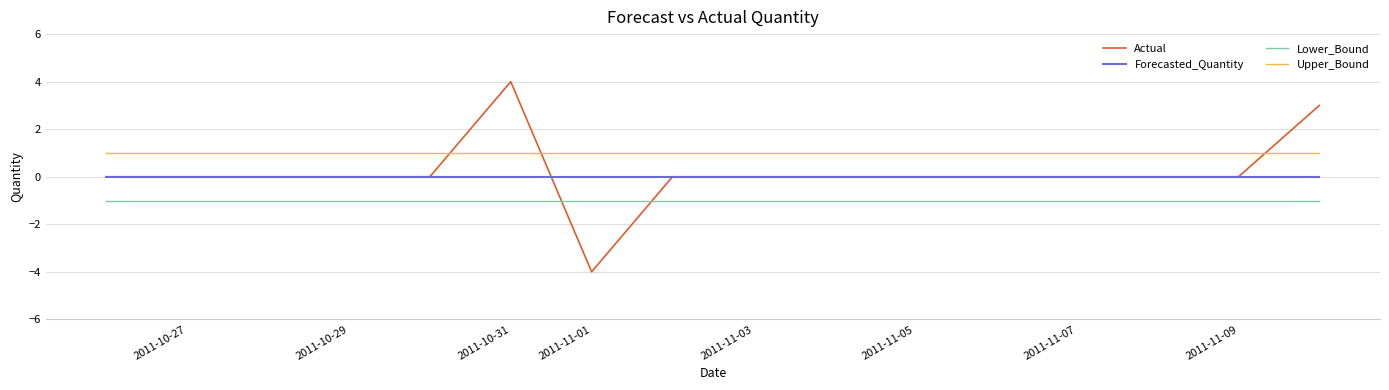

What are all the series names shown in the legend?

Actual, Forecasted_Quantity, Lower_Bound, Upper_Bound